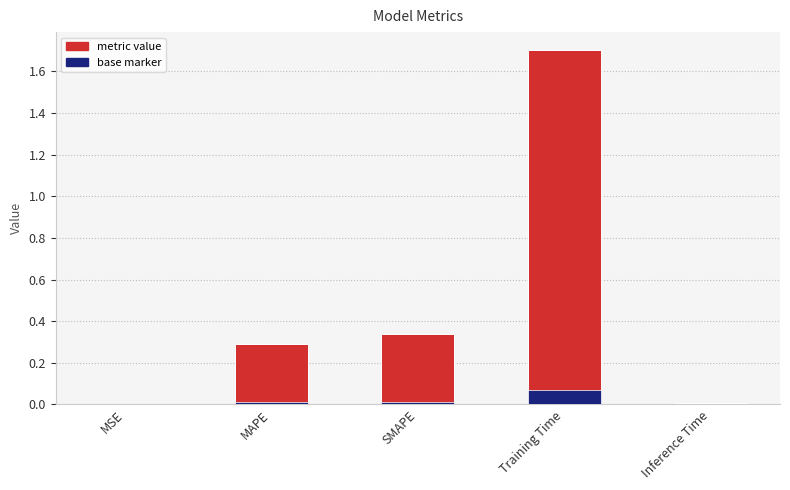

What is the maximum value shown in the chart?

1.7